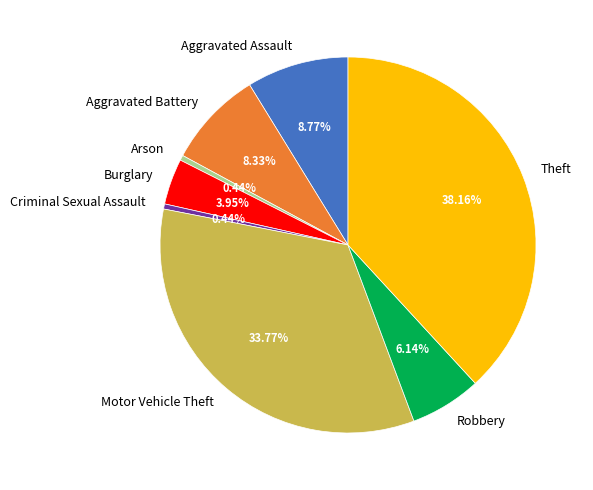

To the nearest percent, what portion does Burglary represent?

4%